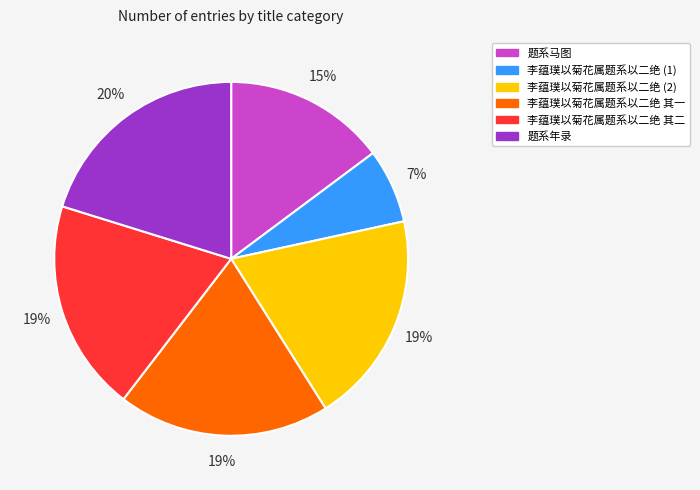

Is there a majority slice in this chart?

No